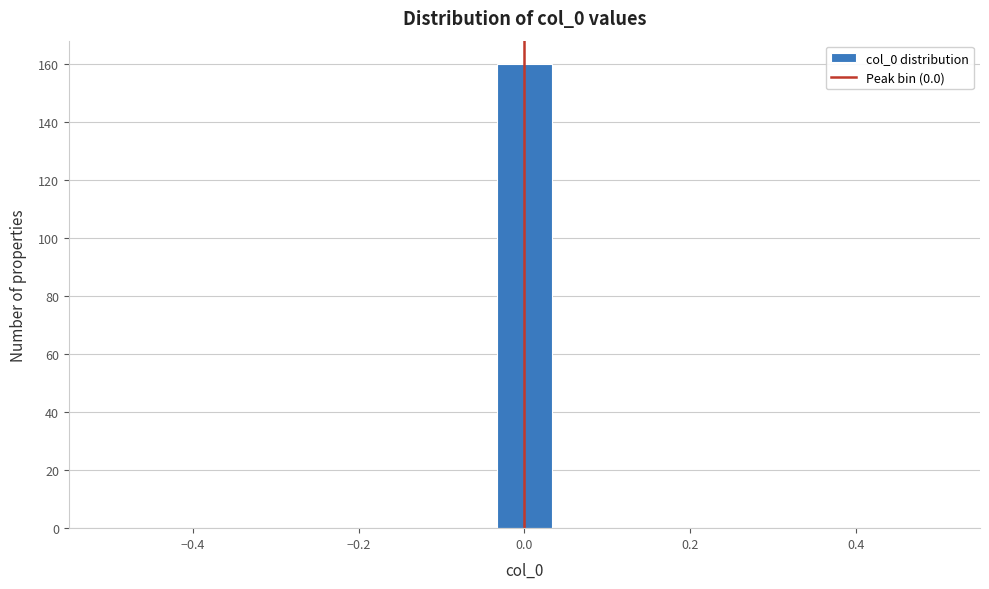

Read against the x-axis, roughly where is the centre of the tallest bar?

0.00